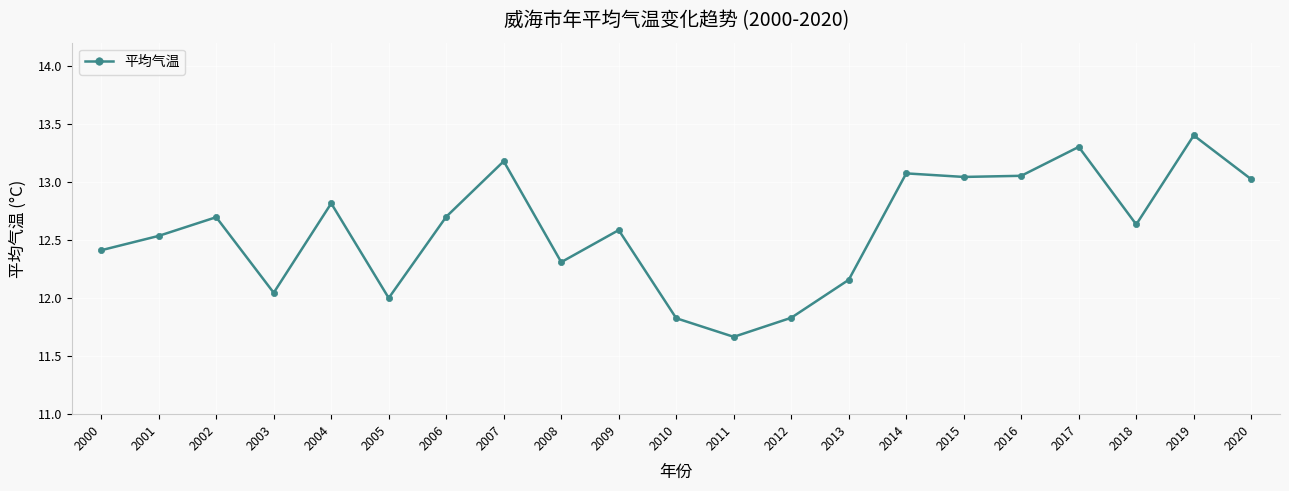

What is the sum of the values at 2009 and 2015?

25.6